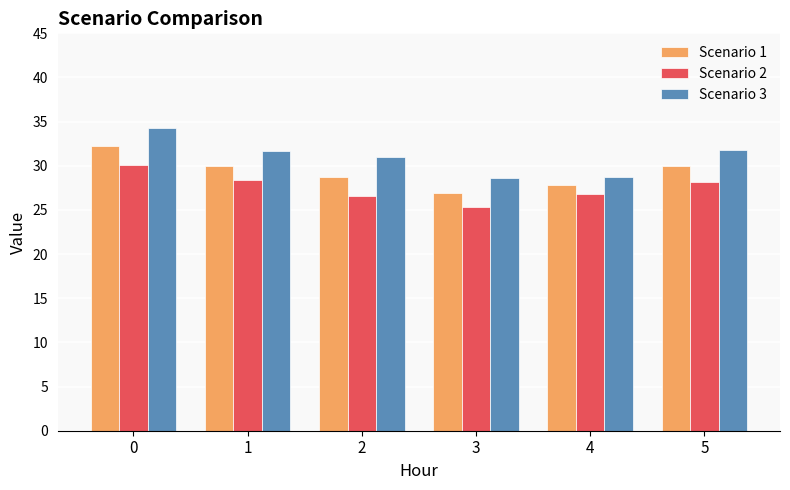

What is the difference between the Scenario 3 values at 3 and 1?

3.1